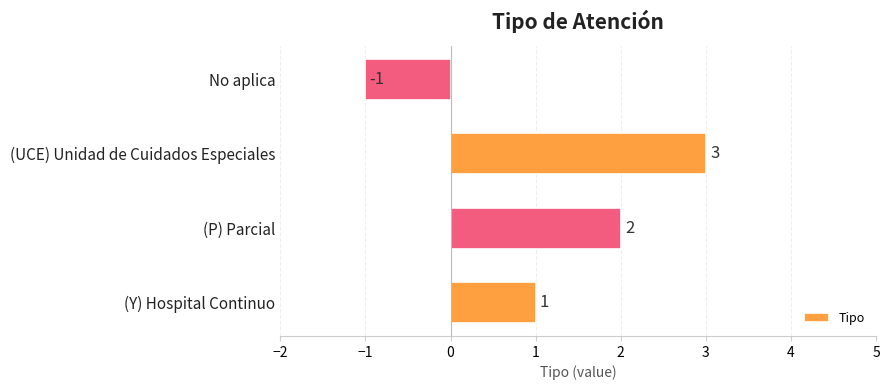

The value at (UCE) Unidad de Cuidados Especiales is 4. True or false?

False